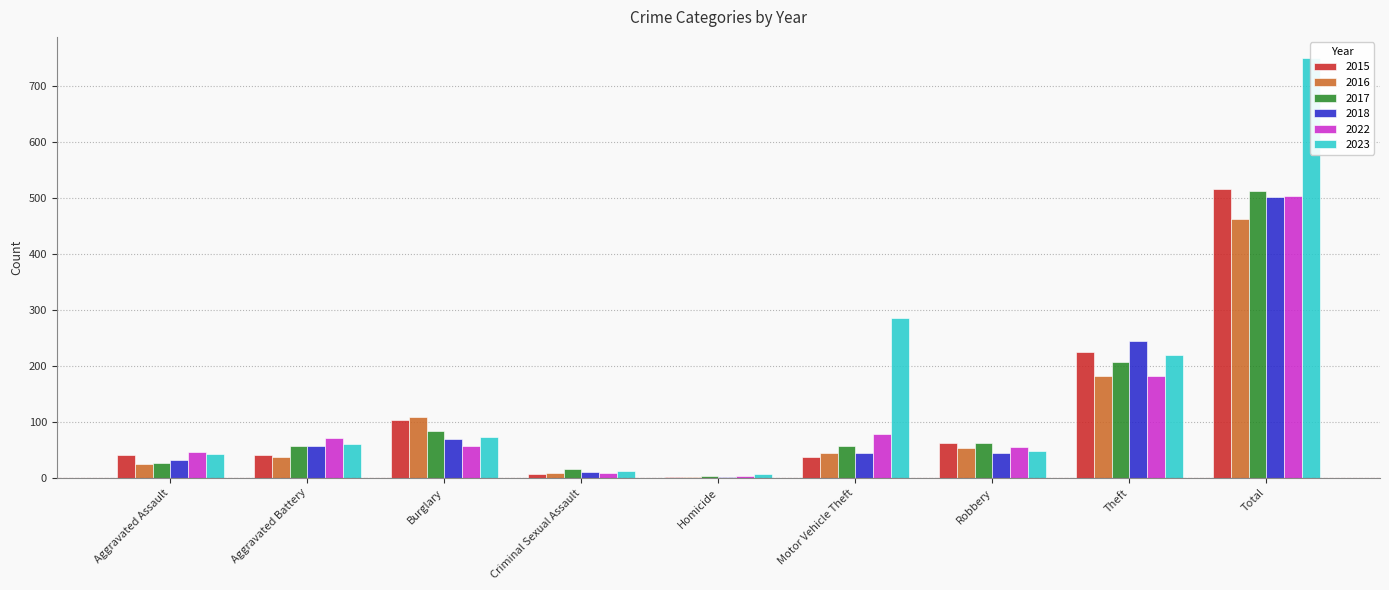

List the labels in order of 2018 value, largest first.

Total, Theft, Burglary, Aggravated Battery, Motor Vehicle Theft, Robbery, Aggravated Assault, Criminal Sexual Assault, Homicide